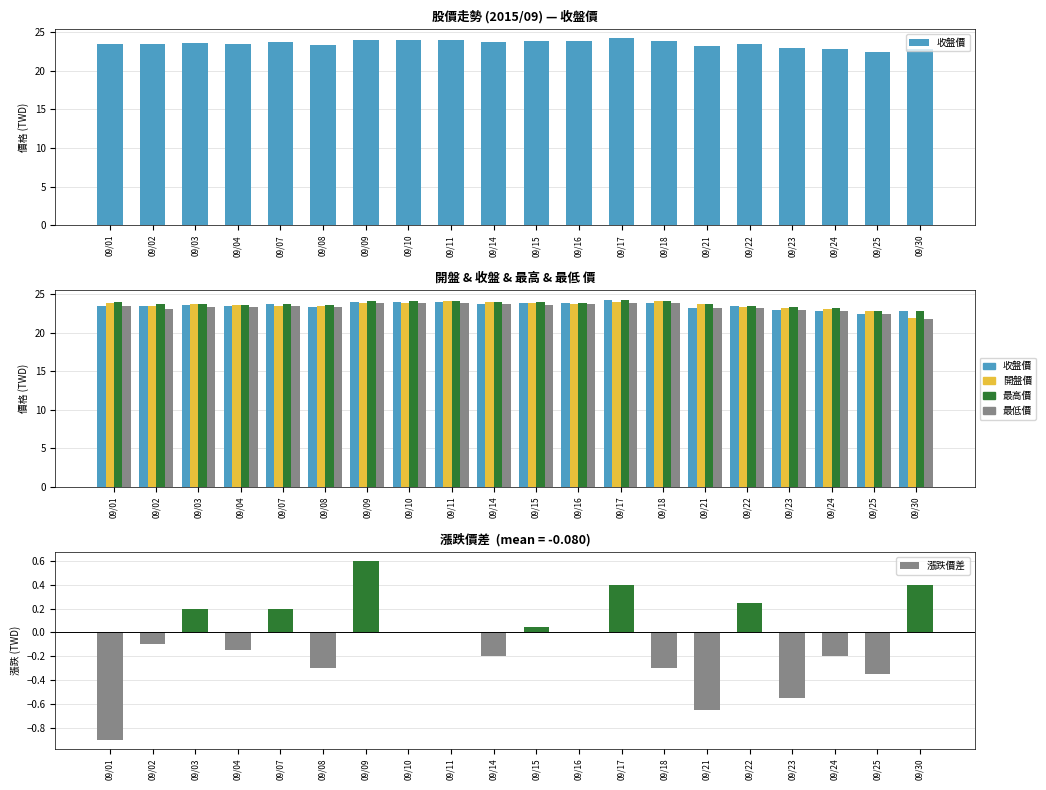

What is the sum of all 收盤價 values?

469.9